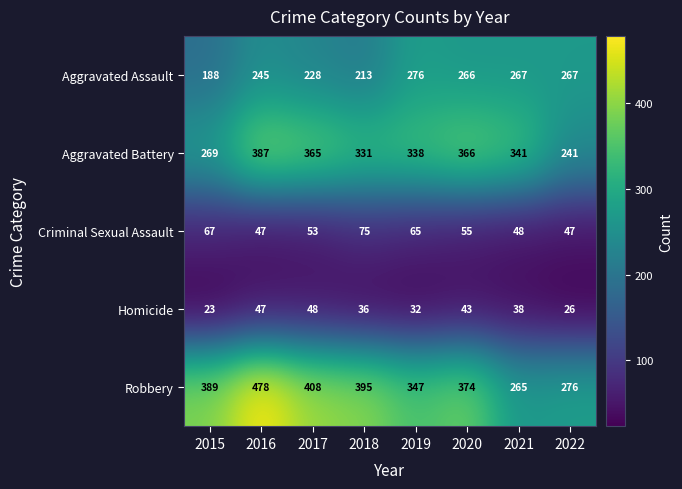

Count the number of data series in this chart.

5